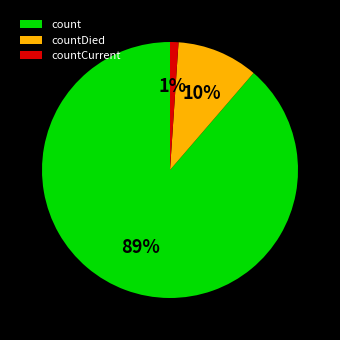

Between count and countCurrent, which is larger?

count